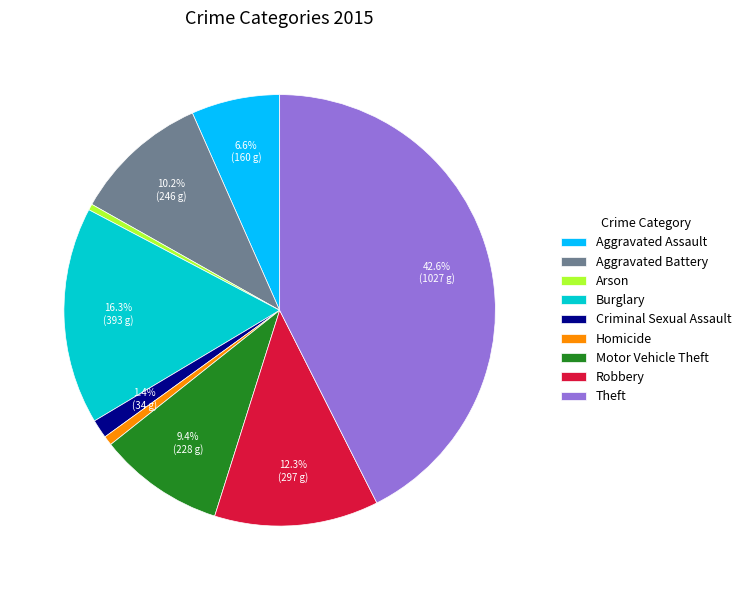

To the nearest percent, what is the difference between the Robbery and Burglary slice percentages?

4%